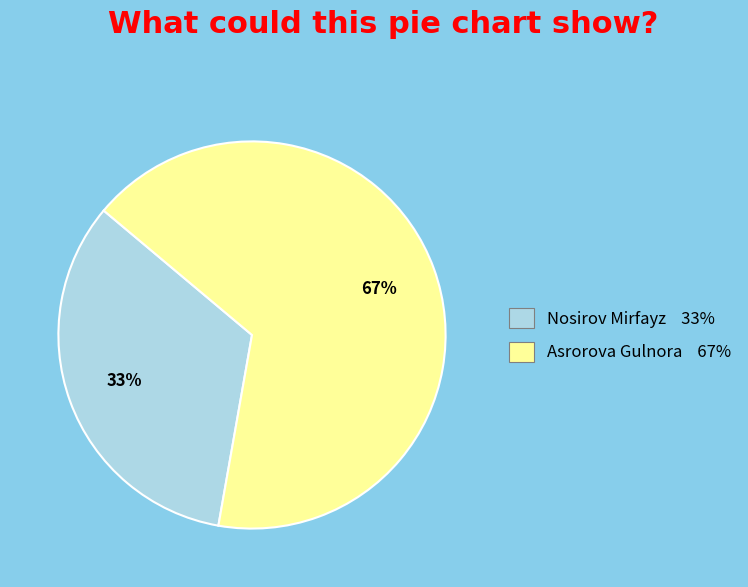

How many slices are in this pie chart?

2